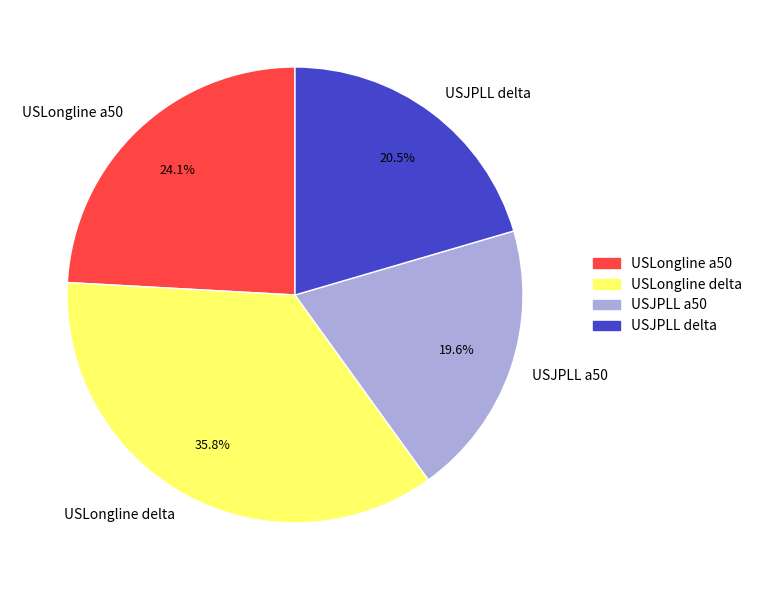

What portion of the pie excludes USLongline delta?

64.2%